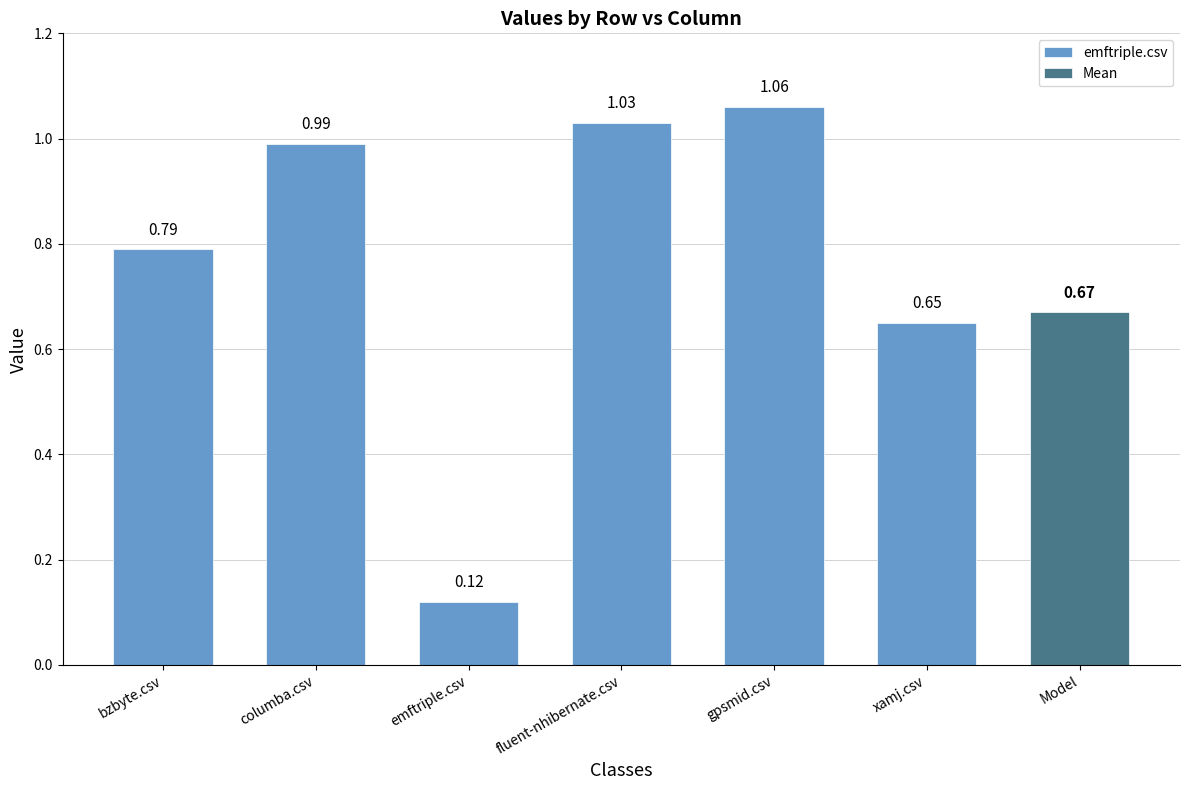

List the labels in order of emftriple.csv value, smallest first.

emftriple.csv, xamj.csv, bzbyte.csv, columba.csv, fluent-nhibernate.csv, gpsmid.csv